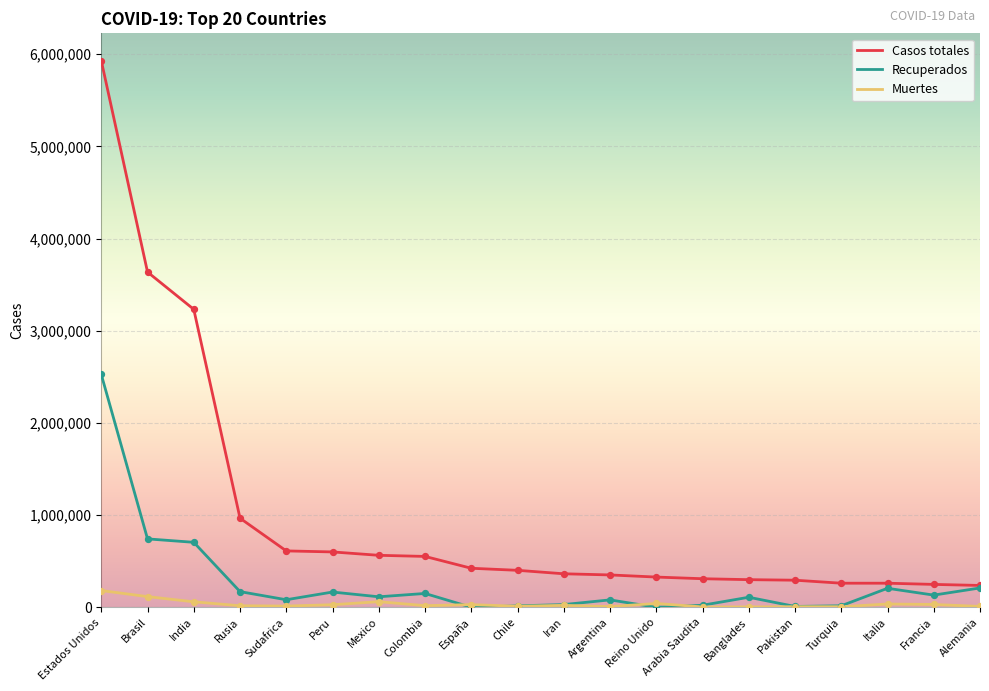

Which series has the widest spread of values?

Casos totales